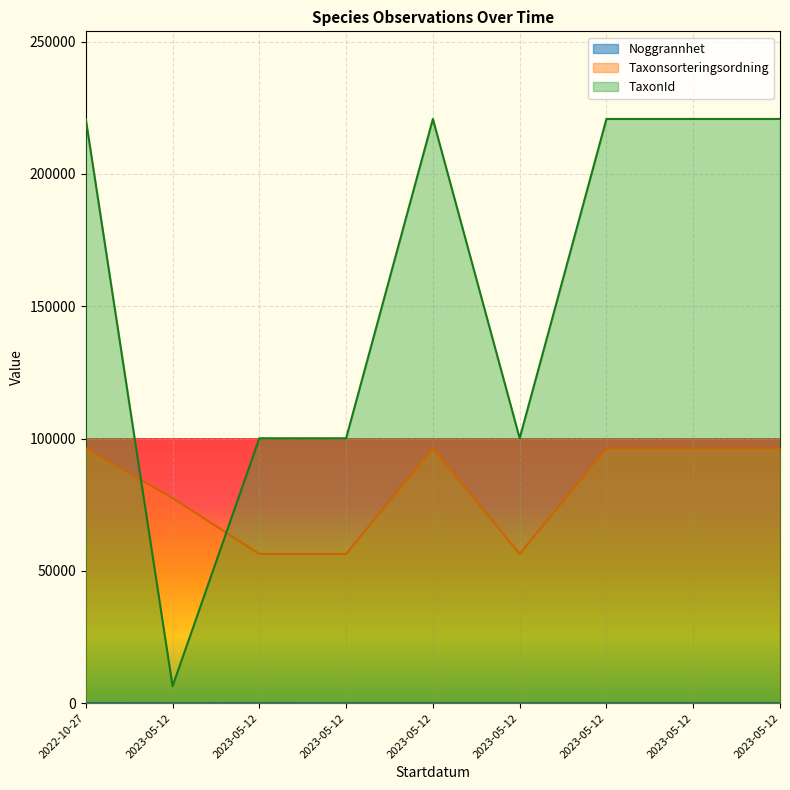

How many lines are shown in the chart?

3